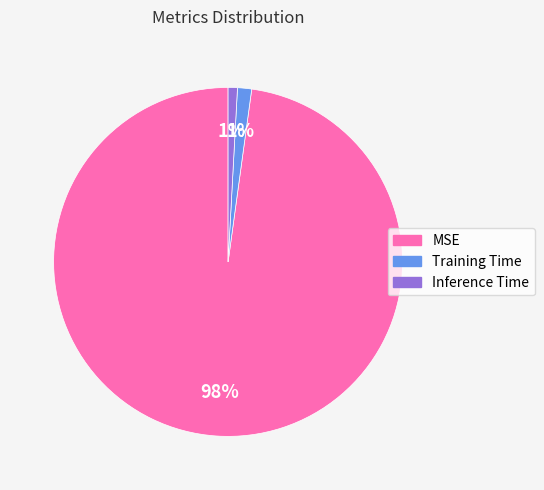

To the nearest percent, what is the average slice percentage?

33%